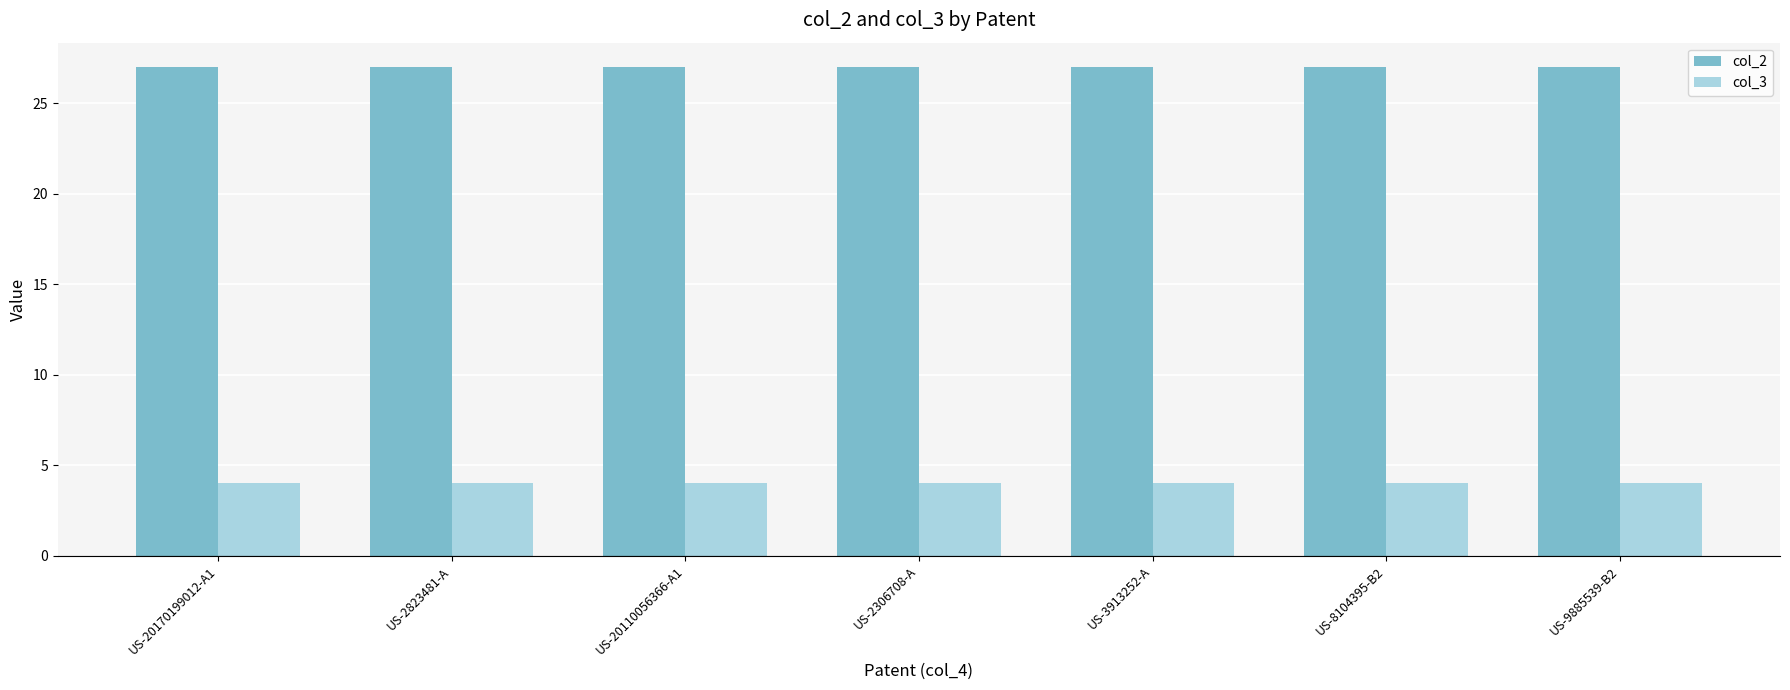

Does the chart contain any negative values?

No